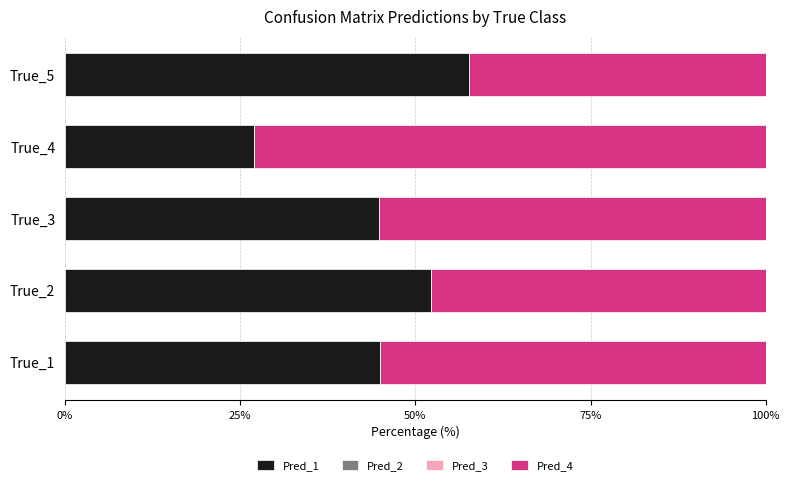

What is the total value across all series at True_3?

100.0